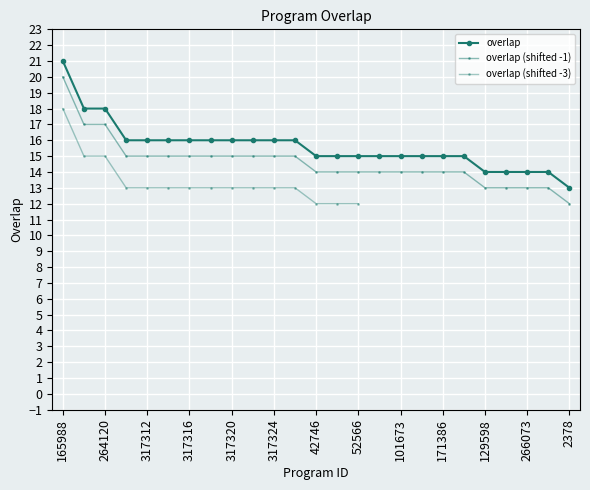

List the labels in order of value, smallest first.

2378, 129598, 195539, 266073, 301898, 42746, 42778, 52566, 92186, 101673, 123169, 171386, 227380, 195817, 317312, 317314, 317316, 317318, 317320, 317322, 317324, 317326, 123168, 264120, 165988